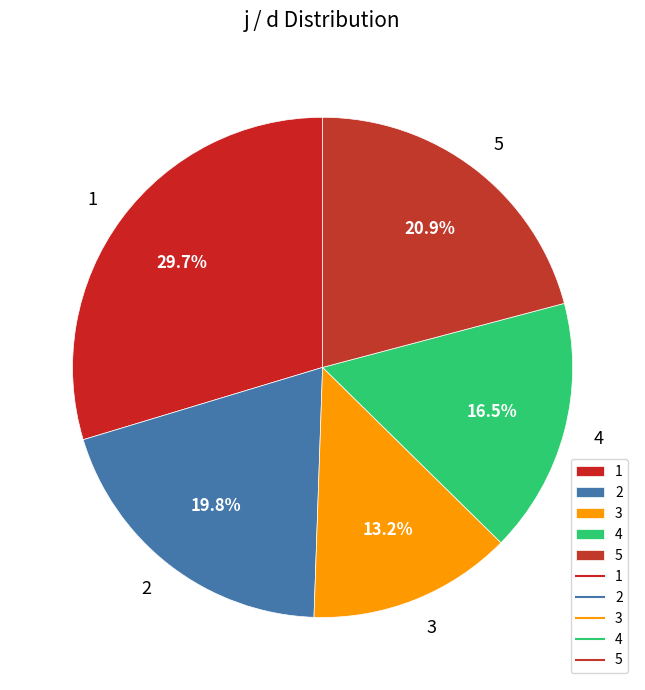

To the nearest percent, what is the combined percentage of 4 and 2?

36%